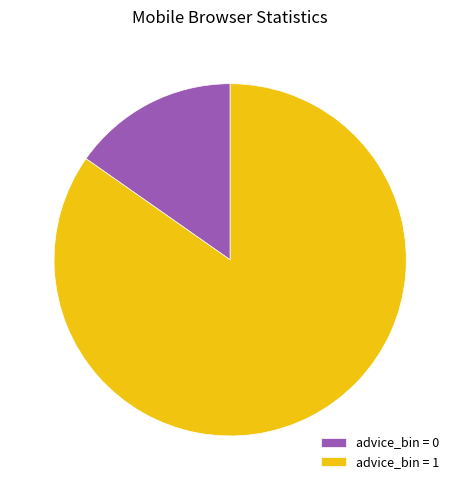

True or false: advice_bin = 0 accounts for 15% of the total.

True